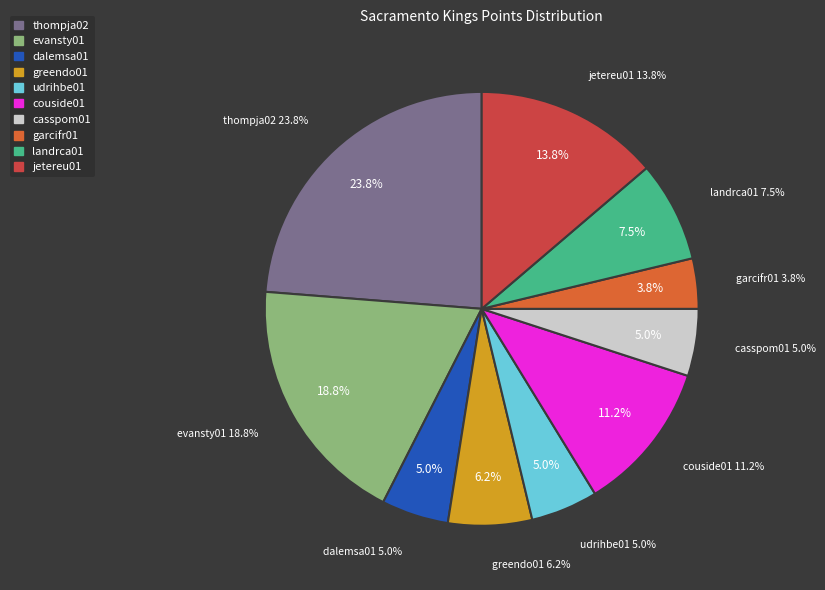

To the nearest percent, what is the combined percentage of jetereu01 and couside01?

25%